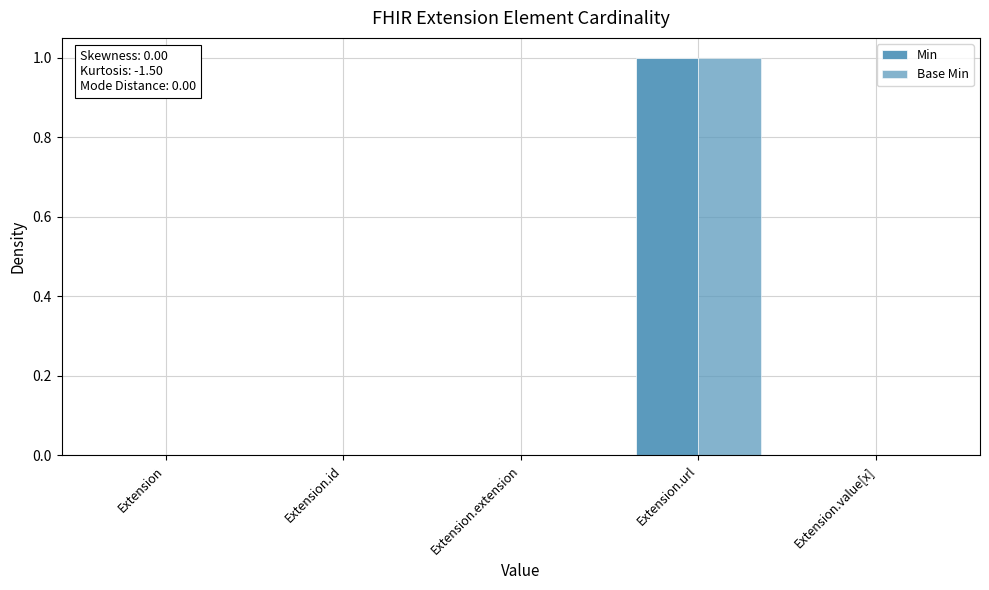

At which category does the chart reach its peak across all series?

Extension.url